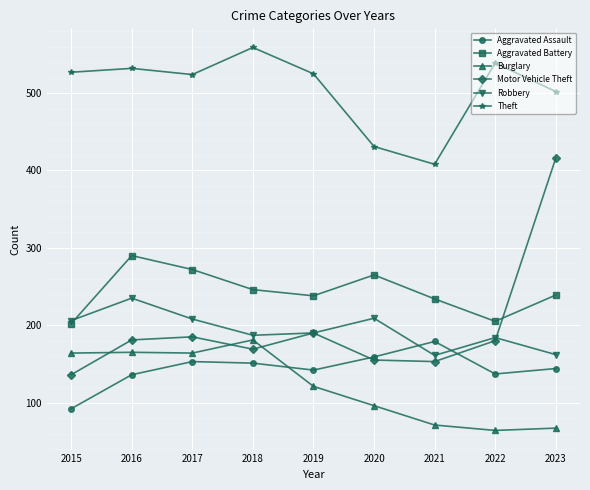

What is the difference between the Theft values at 2021 and 2019?

117